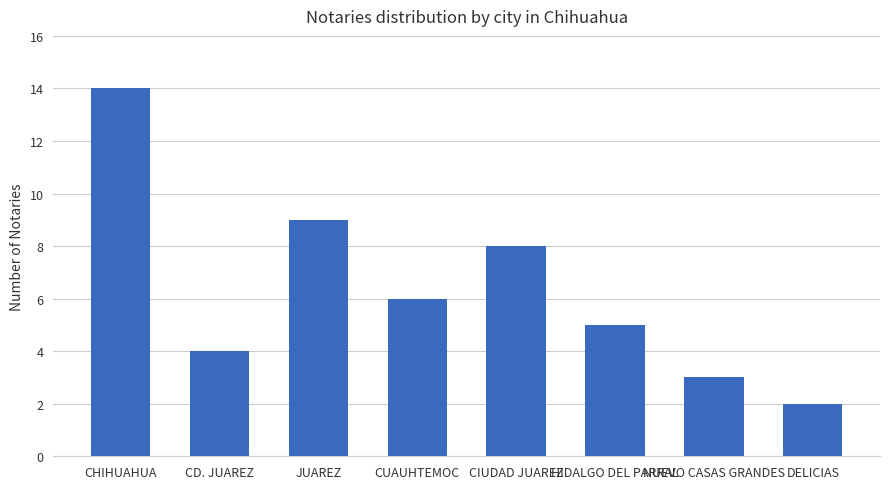

Rank the categories by value from highest to lowest.

CHIHUAHUA, JUAREZ, CIUDAD JUAREZ, CUAUHTEMOC, HIDALGO DEL PARRAL, CD. JUAREZ, NUEVO CASAS GRANDES, DELICIAS